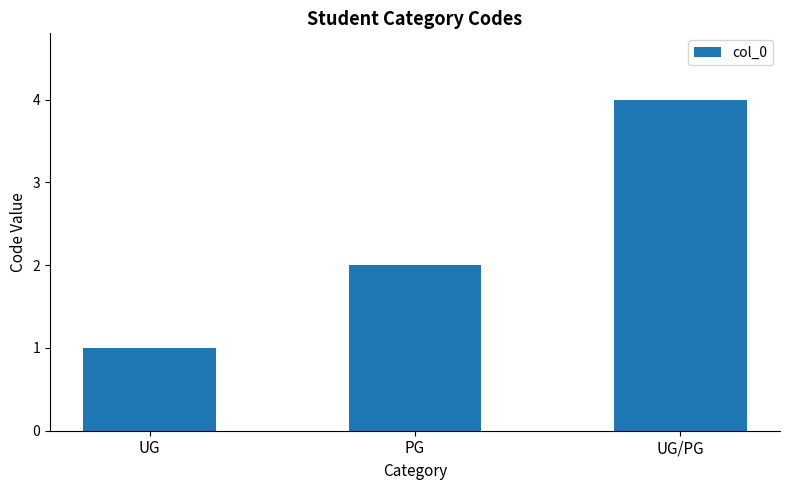

How many data points are less than 2?

1